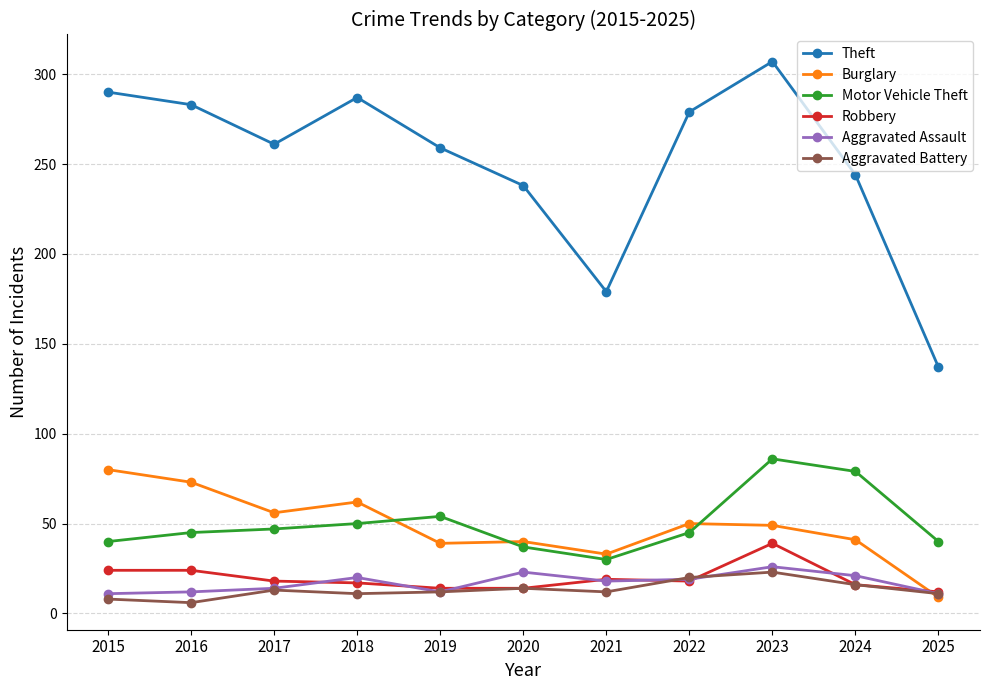

Which category has the highest value in the Motor Vehicle Theft series?

2023